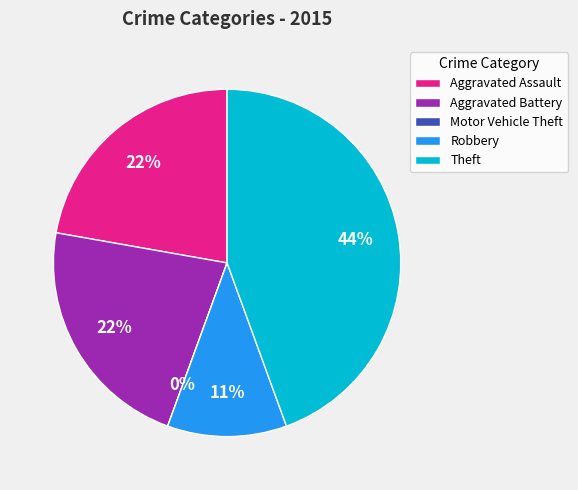

What is the ratio of the value at Aggravated Assault to the value at Robbery?

2.0